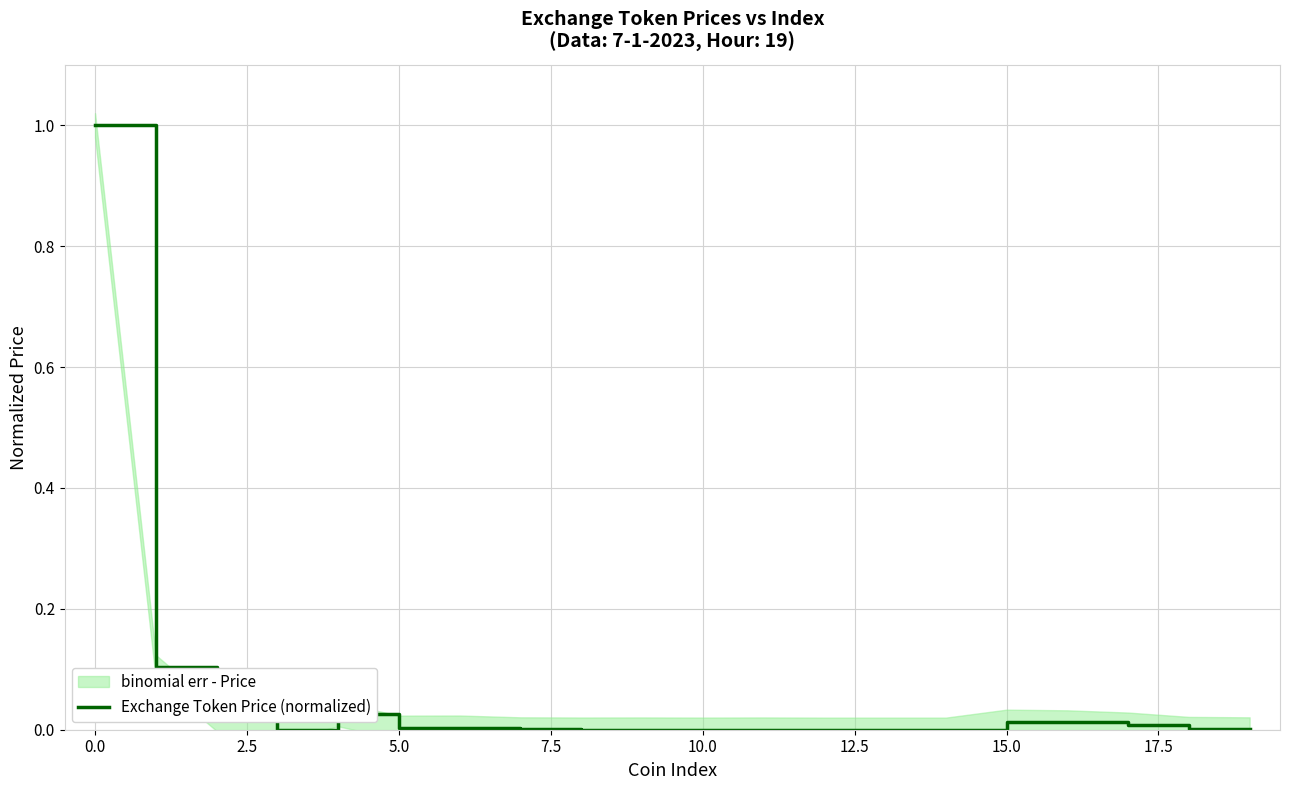

True or false: there are more than 1 points higher than both neighbors.

True